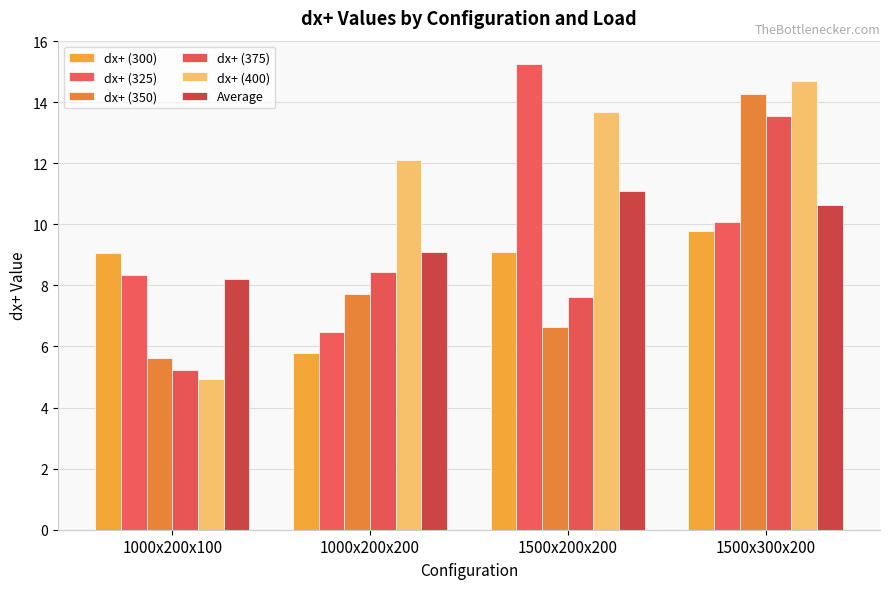

What is the label of the 3rd bar from the right?

1000x200x200